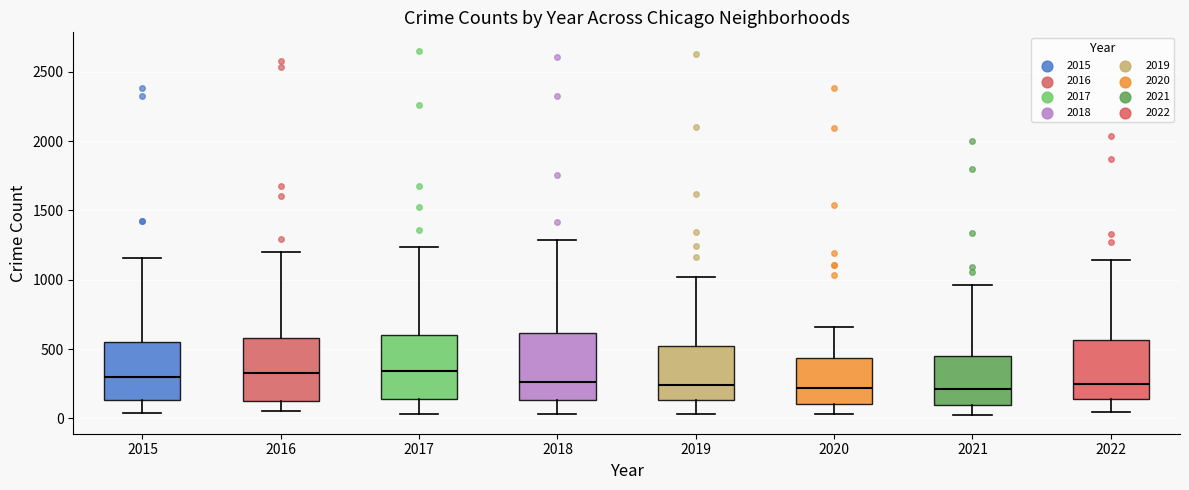

Reading left to right, read every box against the y-axis: the position of its median line, the range the box covers, and the ends of its whiskers. The values are not printed on the chart, so give them approximately, as read against the axis.

2015: median 300, box 150 to 550, whiskers 50 to 1150
2016: median 350, box 150 to 600, whiskers 50 to 1200
2017: median 350, box 150 to 600, whiskers 50 to 1250
2018: median 250, box 150 to 600, whiskers 50 to 1300
2019: median 250, box 150 to 500, whiskers 50 to 1000
2020: median 200, box 100 to 450, whiskers 50 to 650
2021: median 200, box 100 to 450, whiskers 0 to 950
2022: median 250, box 150 to 550, whiskers 50 to 1150